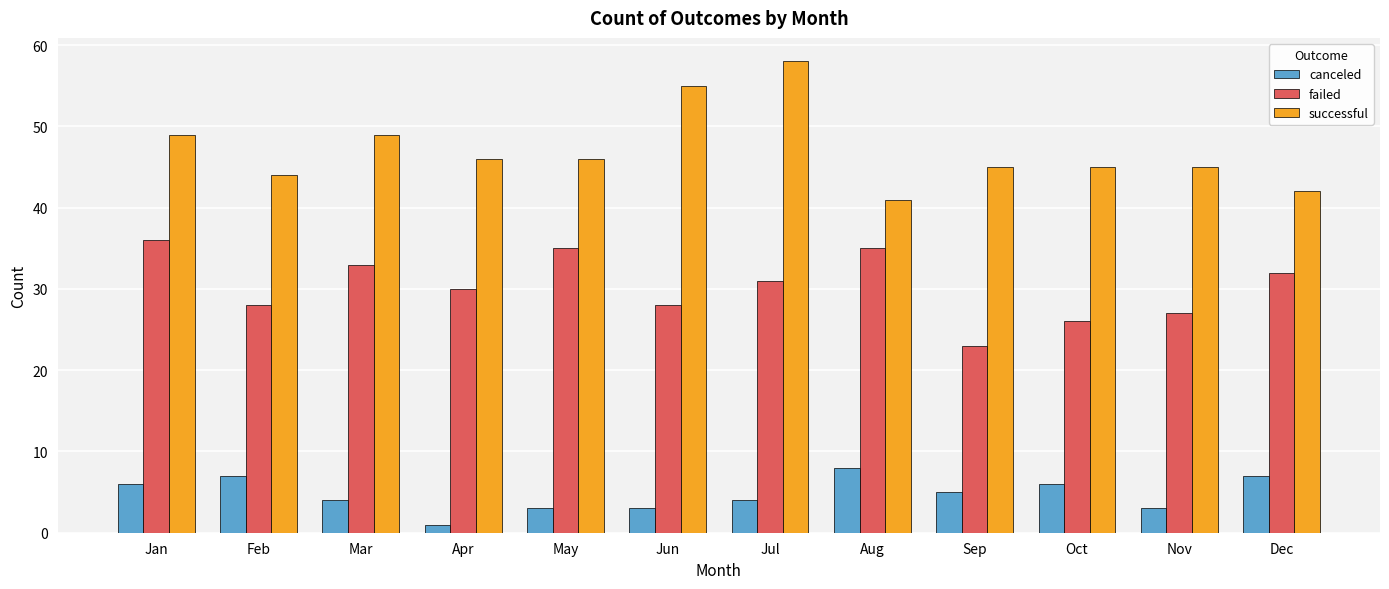

Which category has the lowest value in the successful series?

Aug